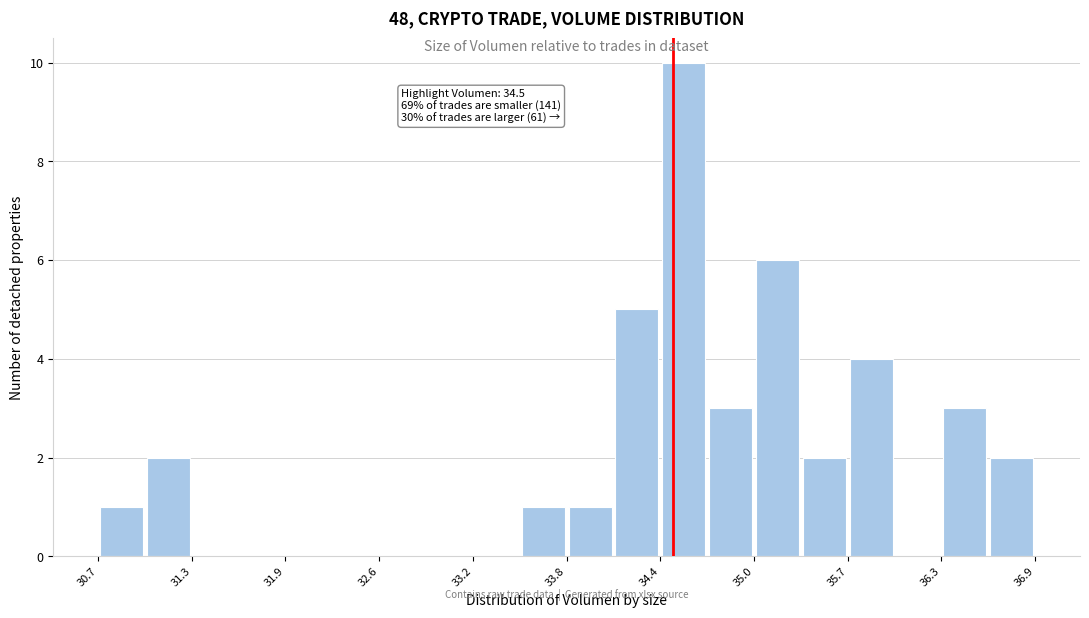

Around what value on the x-axis is the tallest bar? Give the approximate position of its centre, as read against the axis.

34.6